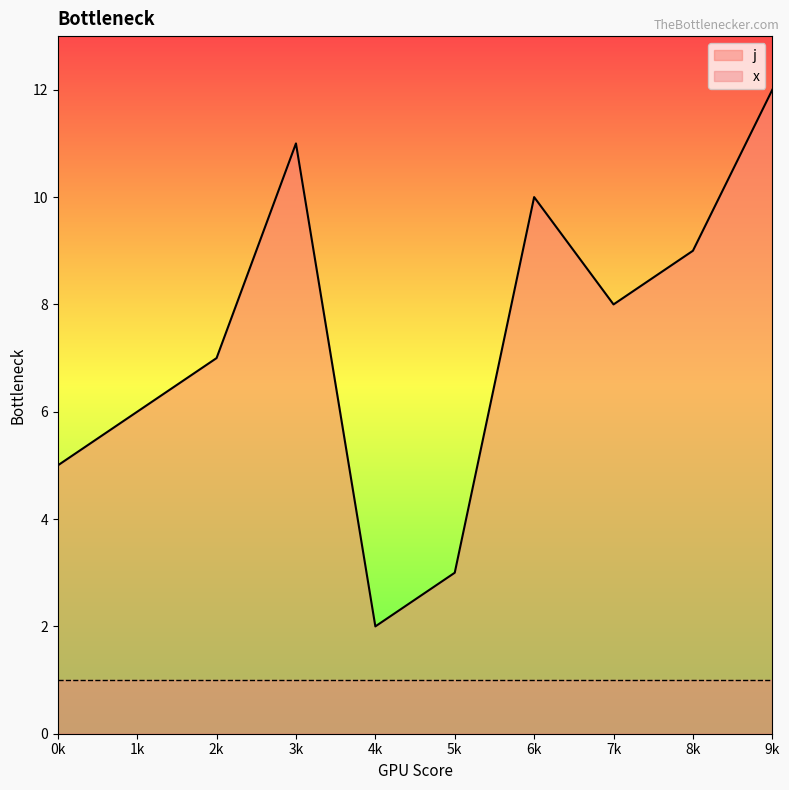

Where is the first local minimum?

4k